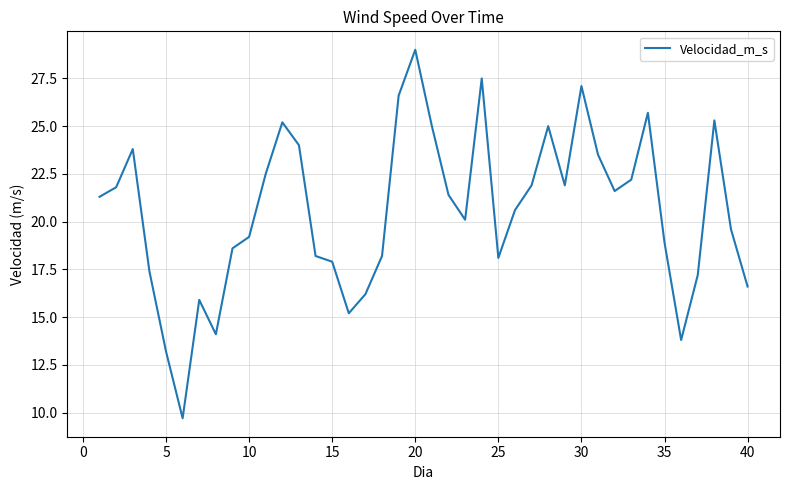

Reading left to right, what are all the values shown in this chart?

21.3	21.8	23.8	17.4	13.2	9.7	15.9	14.1	18.6	19.2	22.5	25.2	24.0	18.2	17.9	15.2	16.2	18.2	26.6	29.0	25.0	21.4	20.1	27.5	18.1	20.6	21.9	25.0	21.9	27.1	23.5	21.6	22.2	25.7	18.9	13.8	17.2	25.3	19.6	16.6